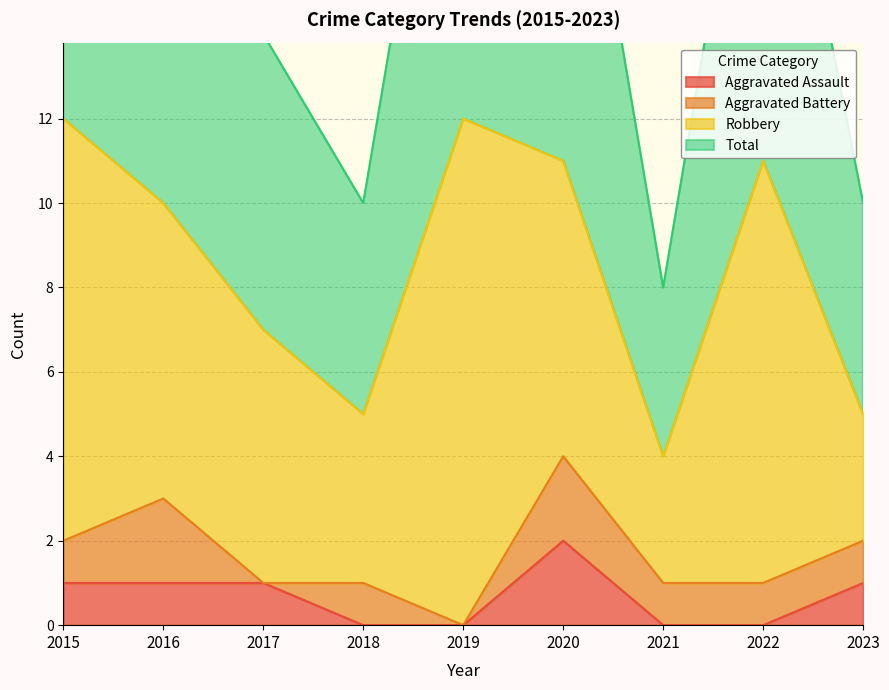

How many data points in Aggravated Assault are above 1?

1